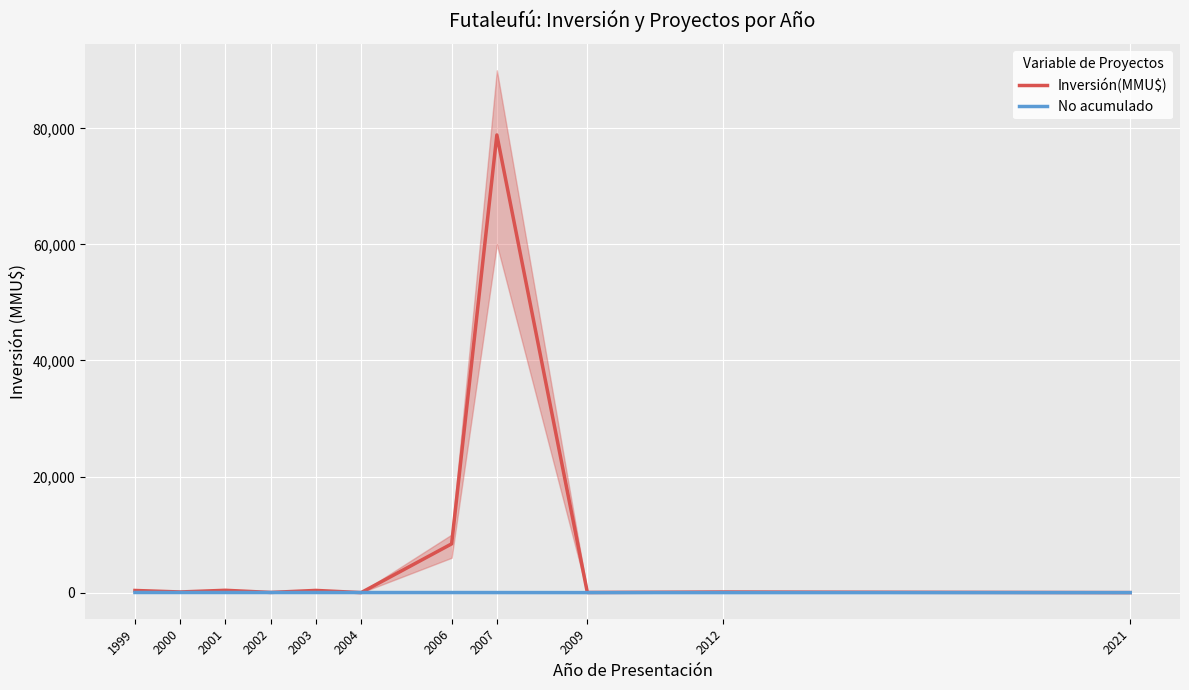

Rank the series at 2002 from highest to lowest value.

Inversión(MMU$), No acumulado